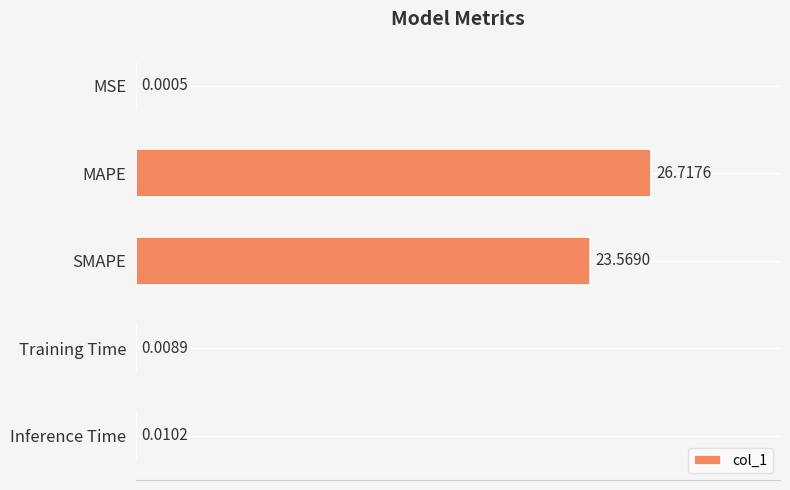

Which label corresponds to the largest value in the chart?

MAPE